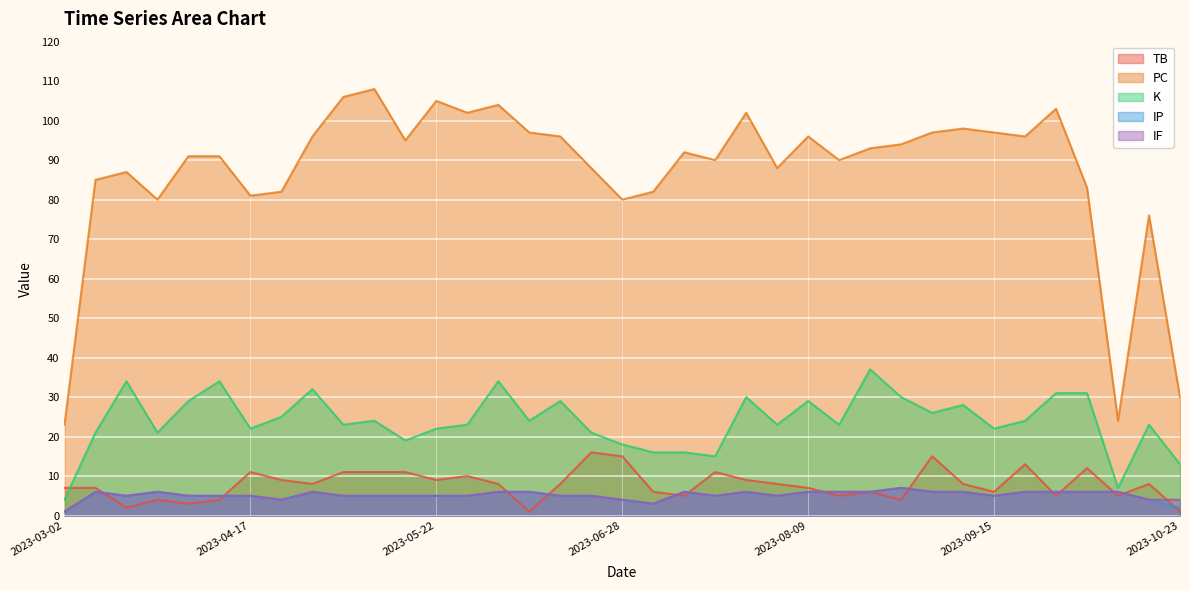

What value does the IF series have at 2023-10-18?

4